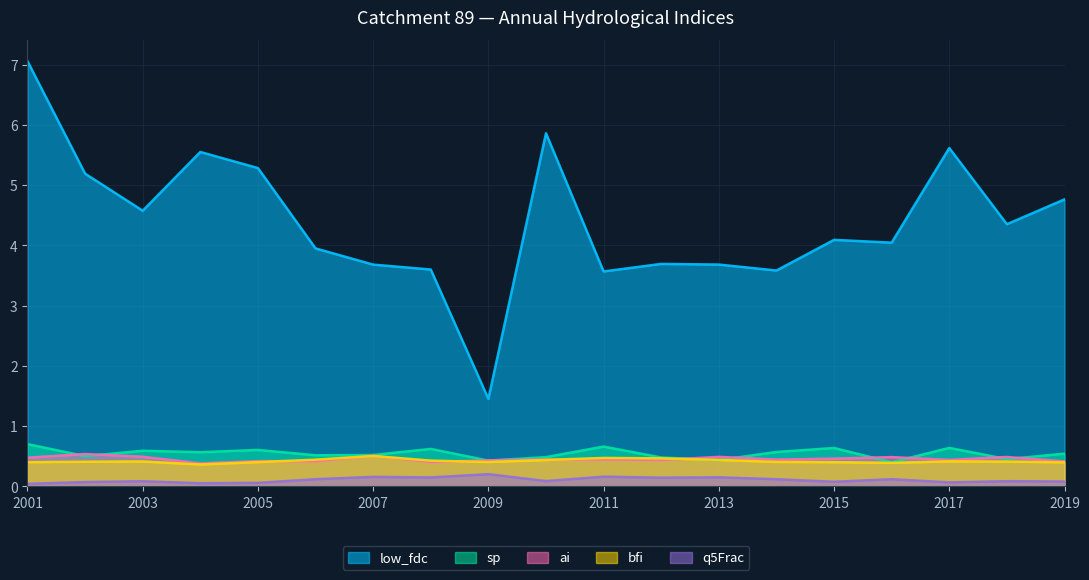

What is the value of the sp point at the 16th from the left?

0.4